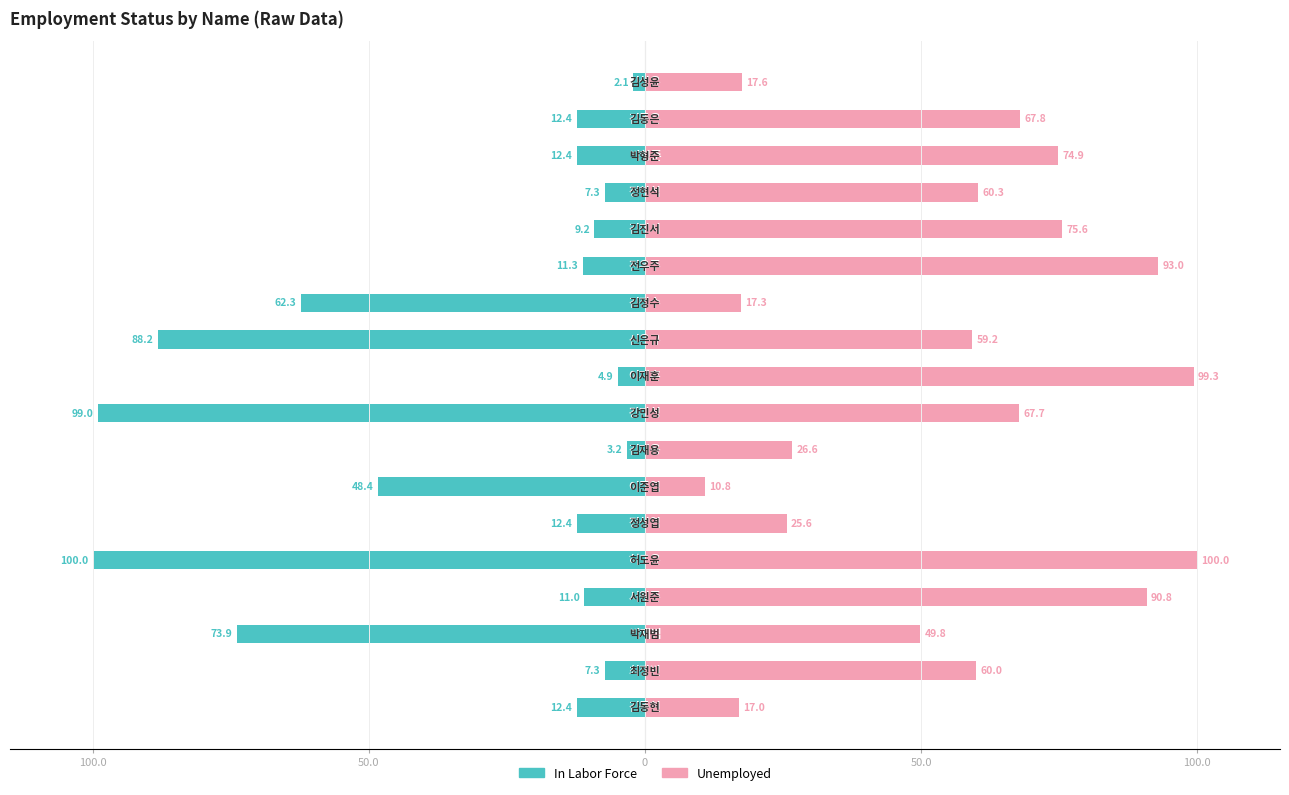

Rank the series at 0 from highest to lowest value.

Unemployed, In Labor Force